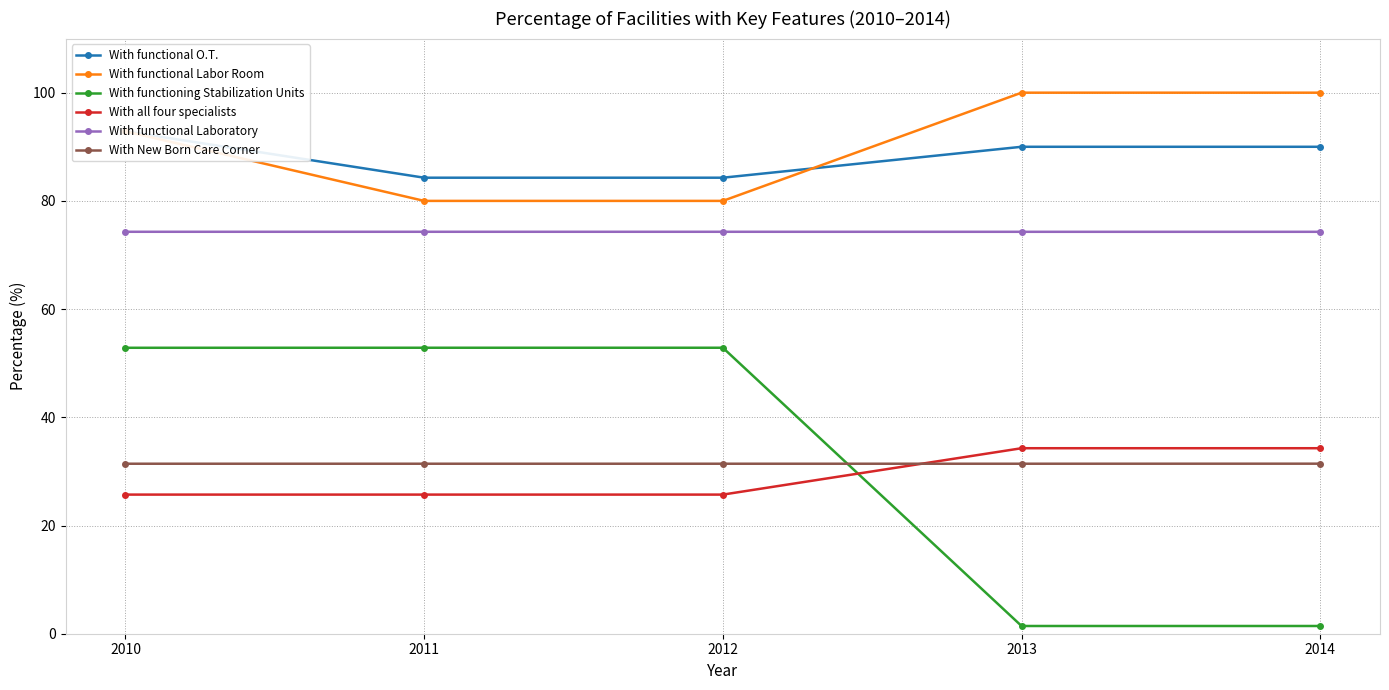

What is the difference between the second highest and minimum values in the With all four specialists series?

8.6